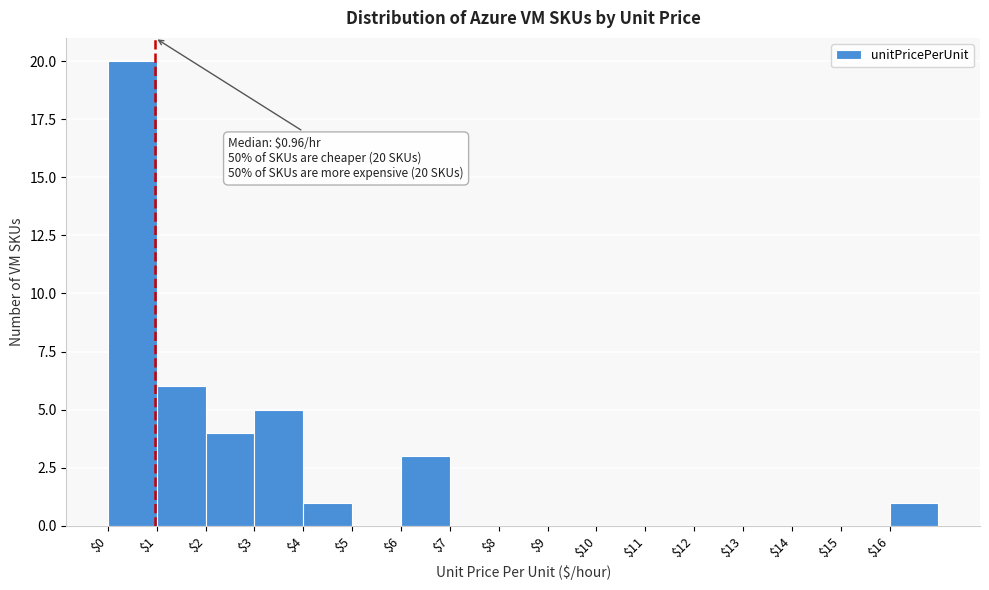

Which range on the x-axis has the tallest bar?

0 to 1